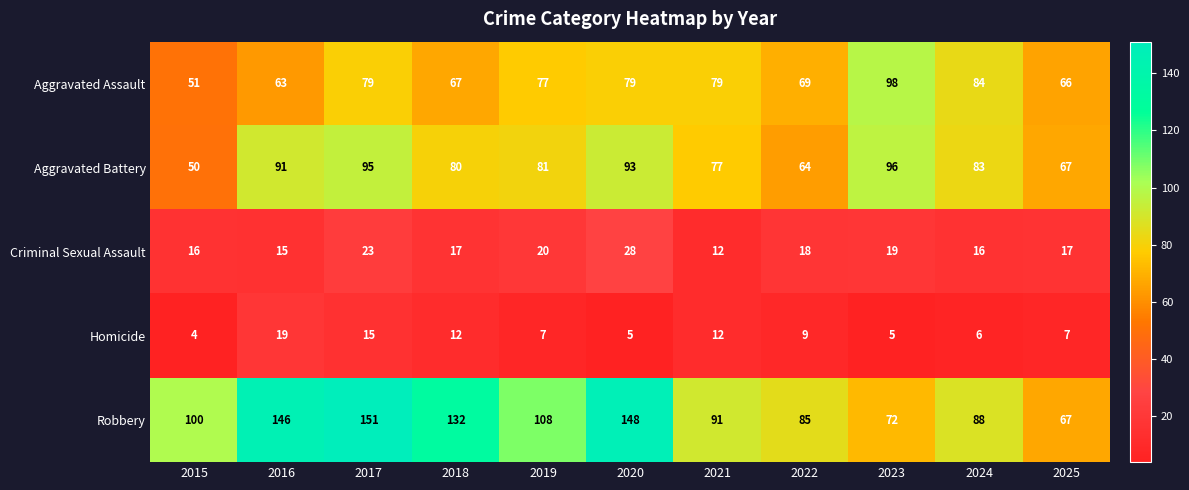

Rank the series by their maximum value, from lowest to highest.

Homicide, Criminal Sexual Assault, Aggravated Battery, Aggravated Assault, Robbery